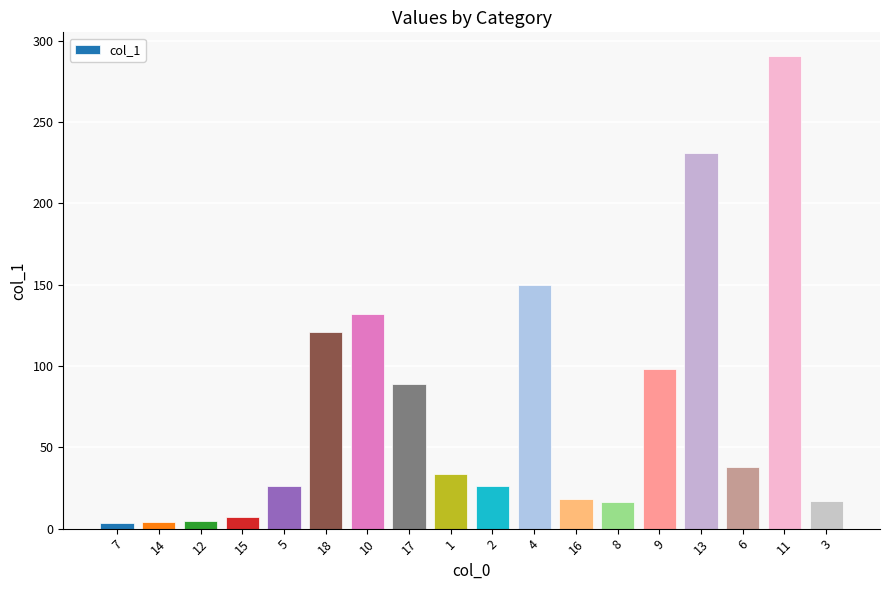

Where does the data first go above 33?

18